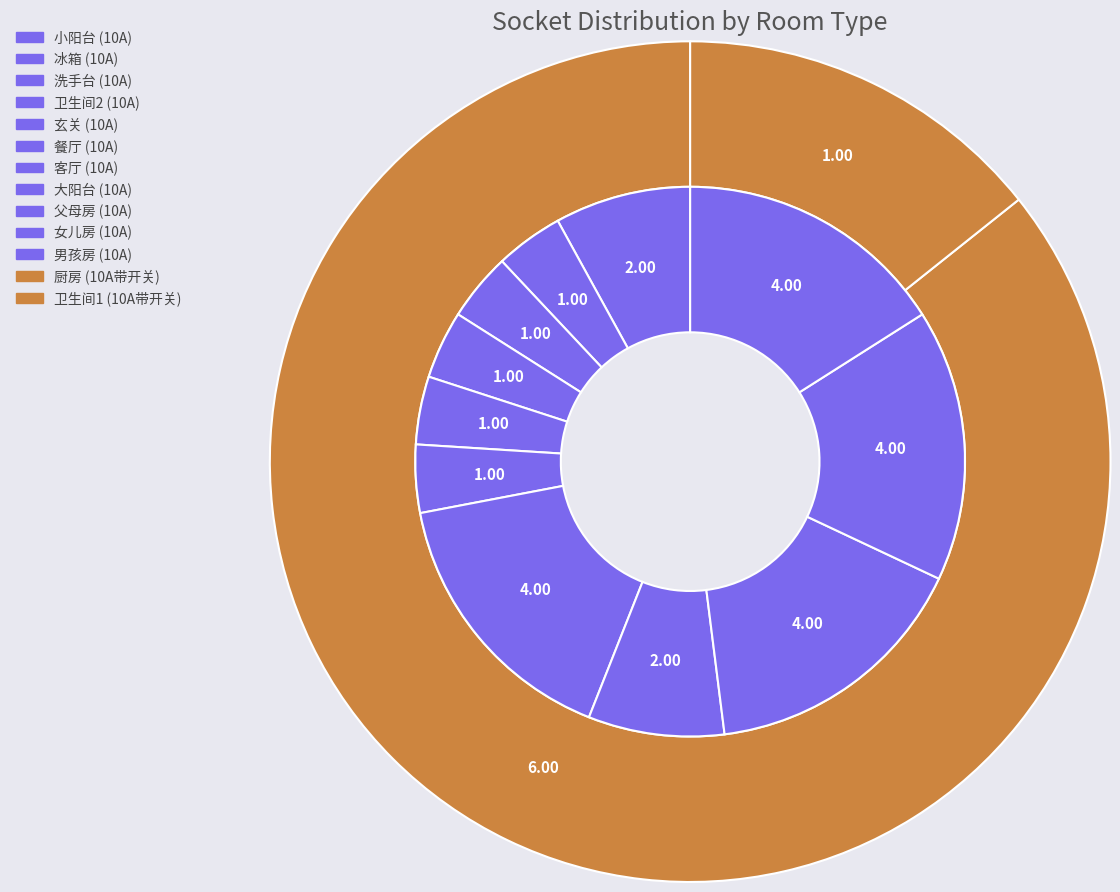

Is it true that 客厅 is 9% of the pie?

False